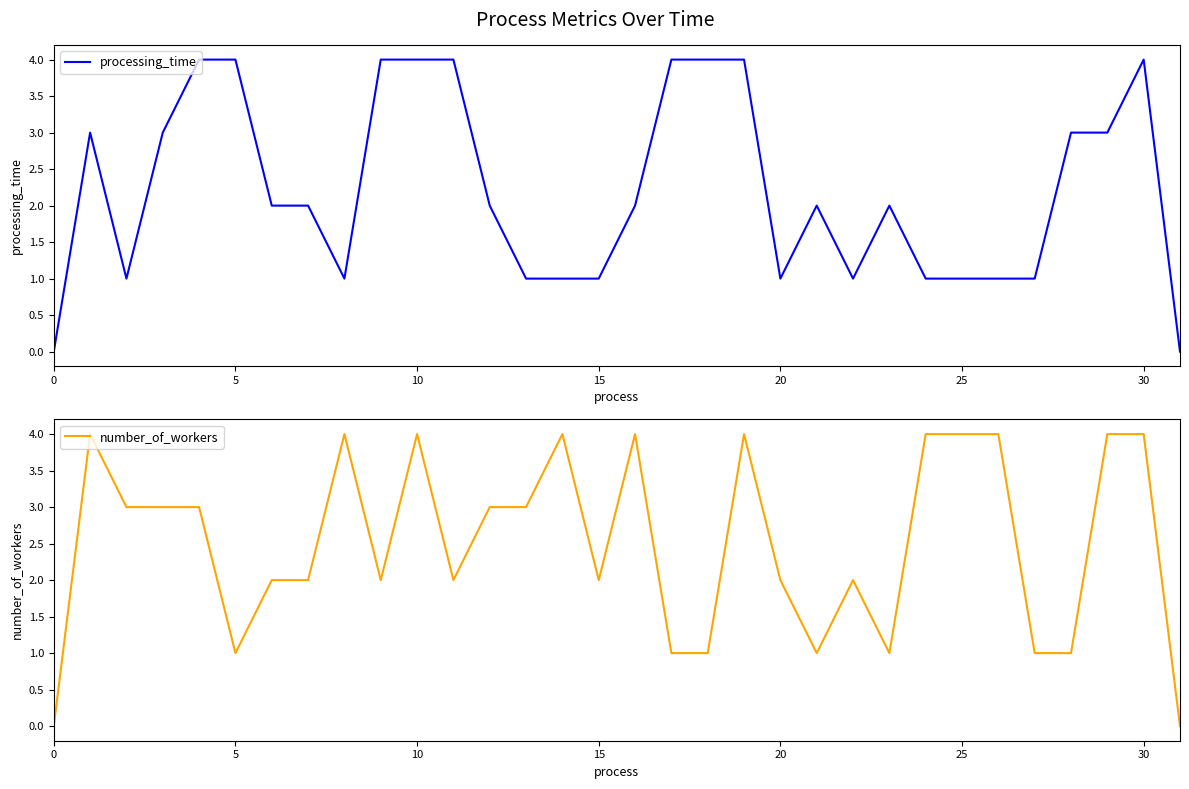

What is the maximum value for processing_time?

4